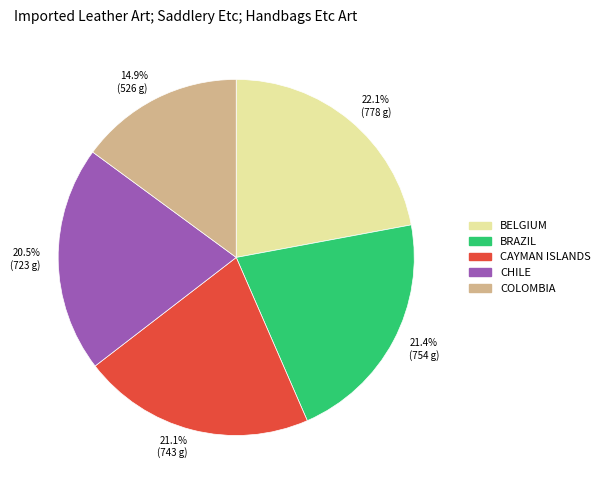

What percentage do 22.1% (778 g) and 14.9% (526 g) together represent?

37.0%